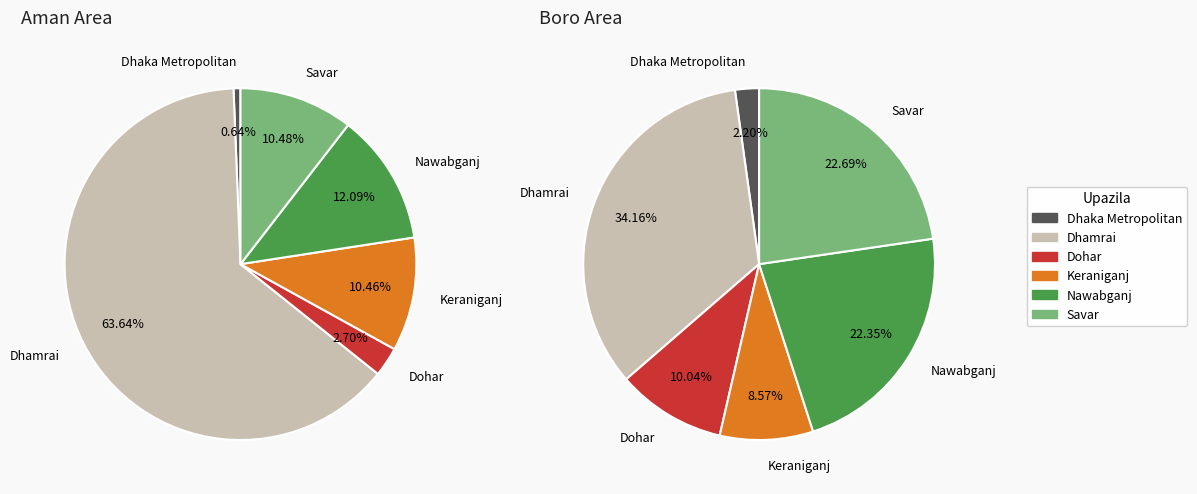

What is the majority slice?

Dhamrai